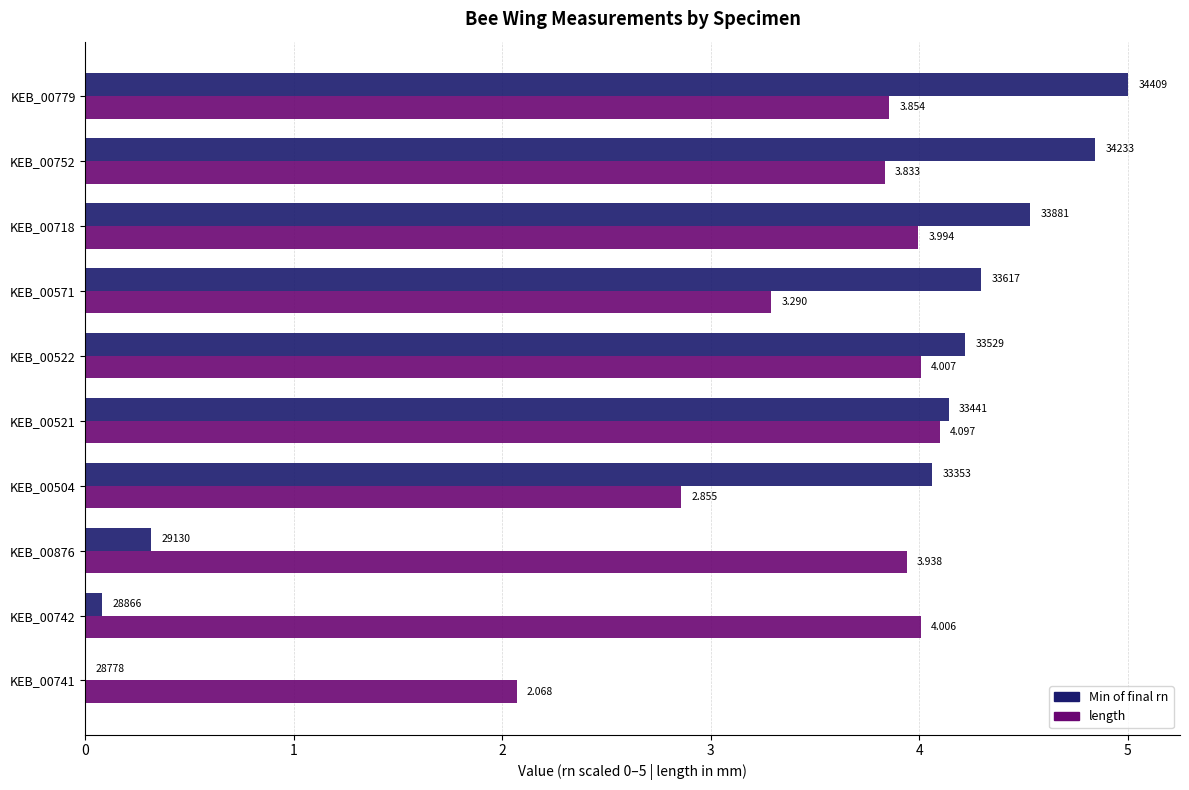

Which series changed the most between KEB_00876 and KEB_00504?

Min of final rn